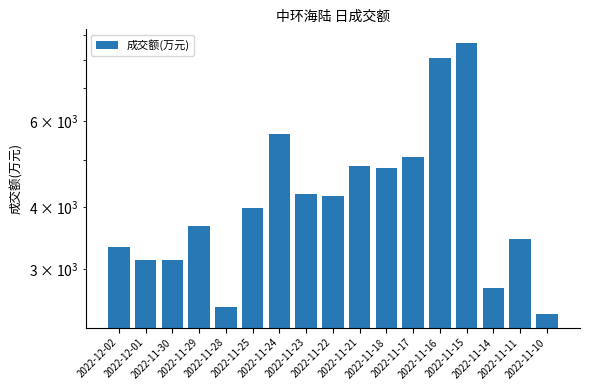

What is the change in value from 2022-11-25 to 2022-11-11?

-537